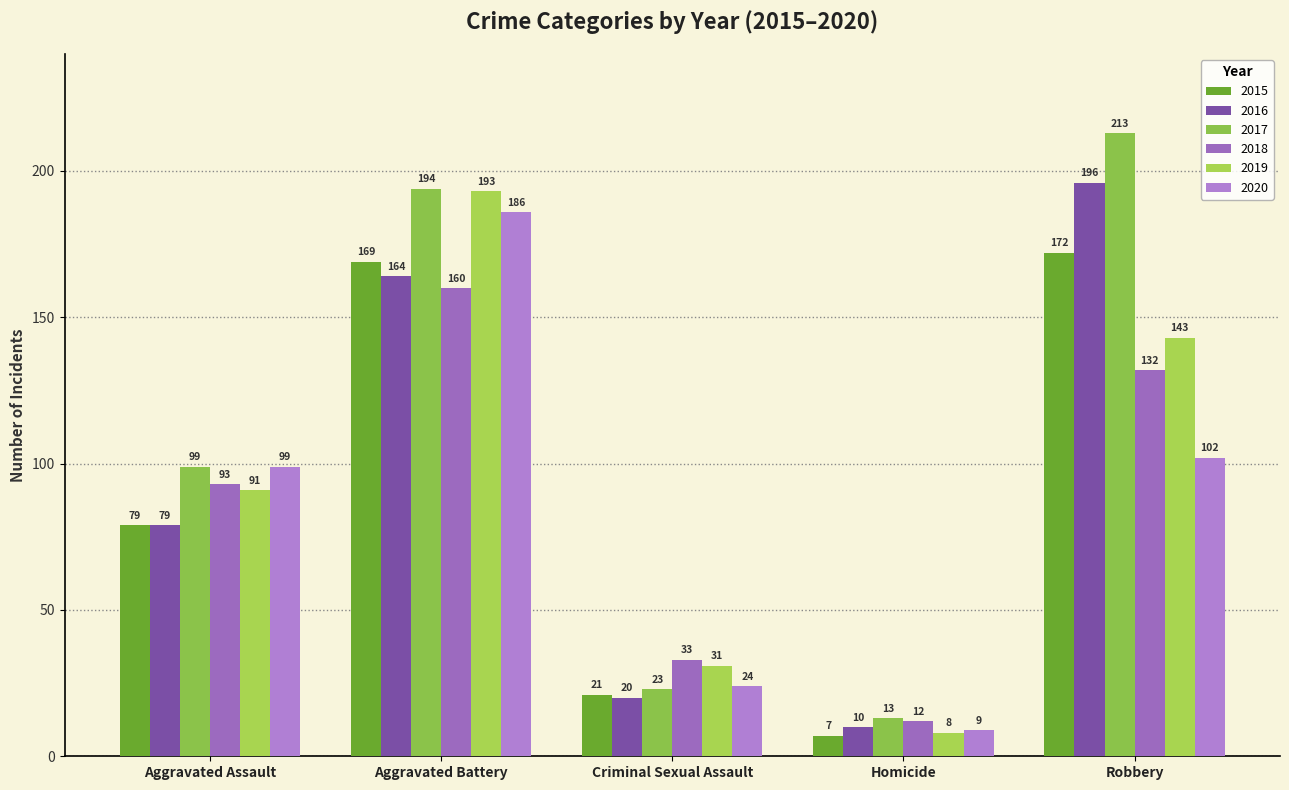

The 2016 series shows 133 at Aggravated Assault. True or false?

False